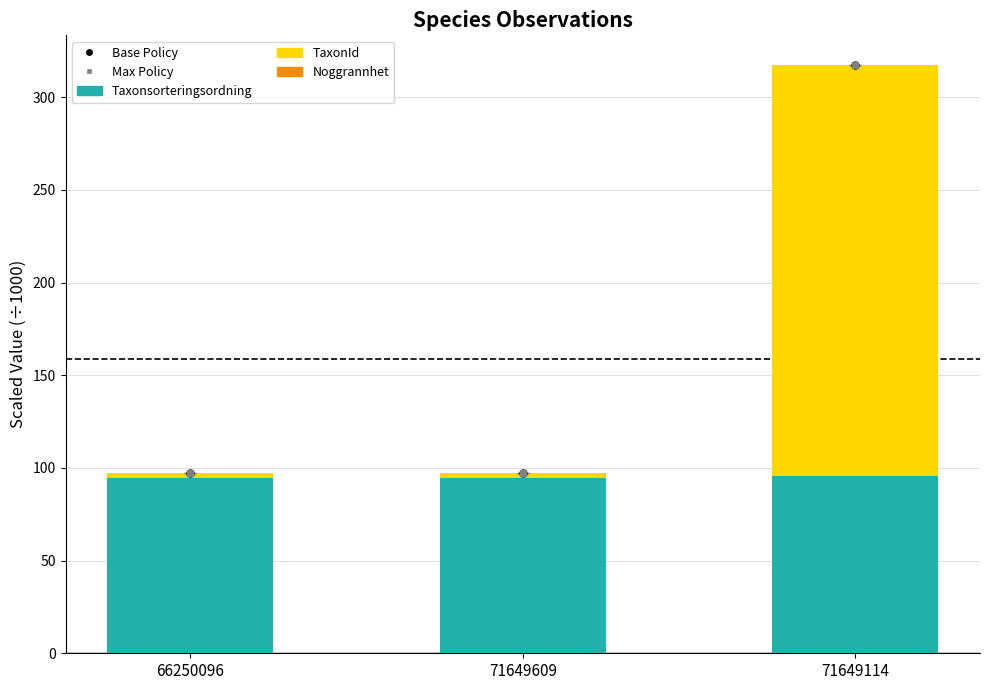

Which label corresponds to the smallest value in the chart?

66250096